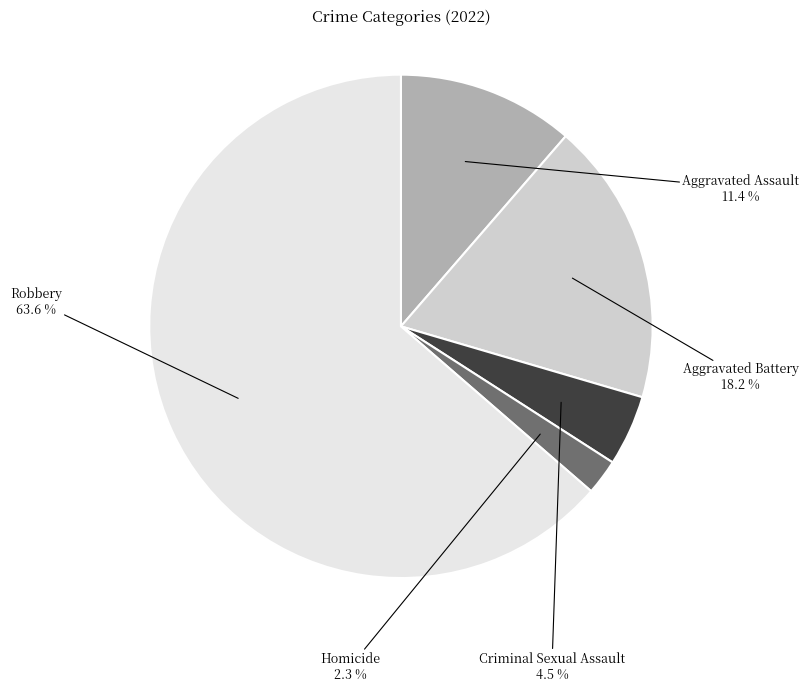

Is it true that Aggravated Battery is 25% of the pie?

False